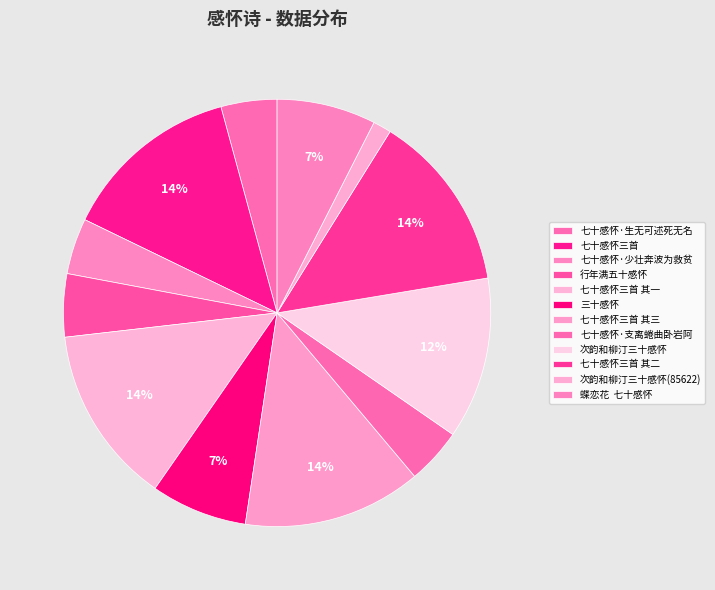

Count the number of slices in the pie.

12